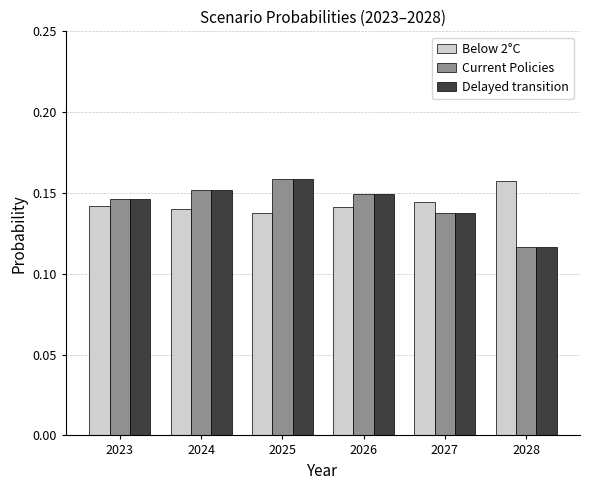

How many groups of bars are there?

6